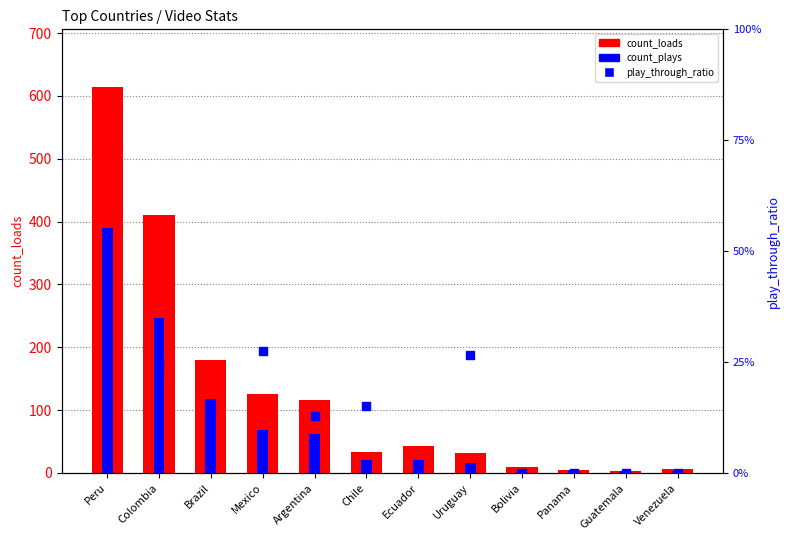

Is the value of count_loads at Peru greater than the value of play_through_ratio at Mexico?

Yes